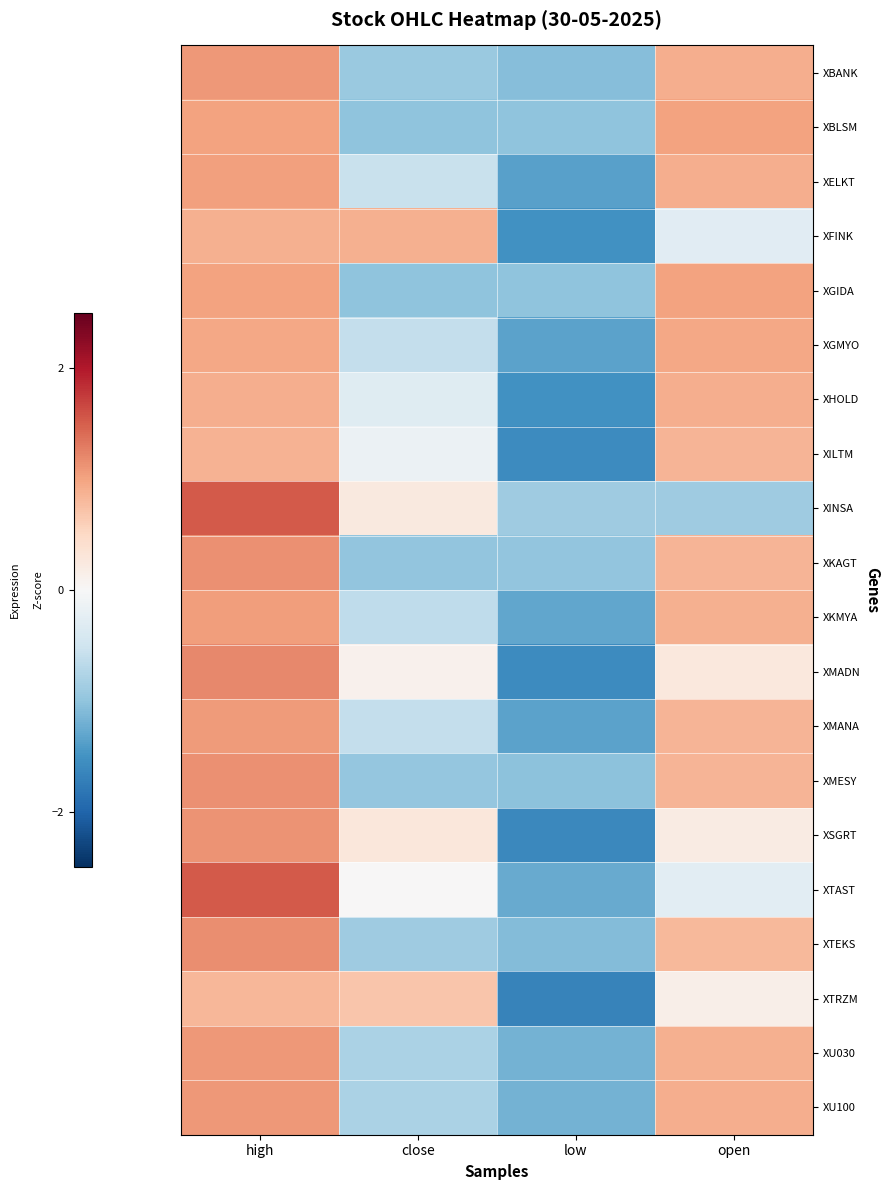

How many categories are shown in the chart?

4